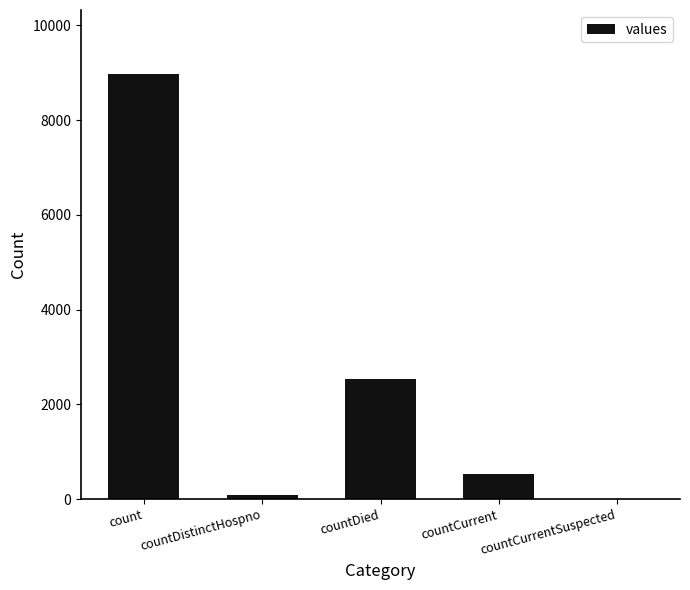

The chart shows a value of 8978 at count. True or false?

True